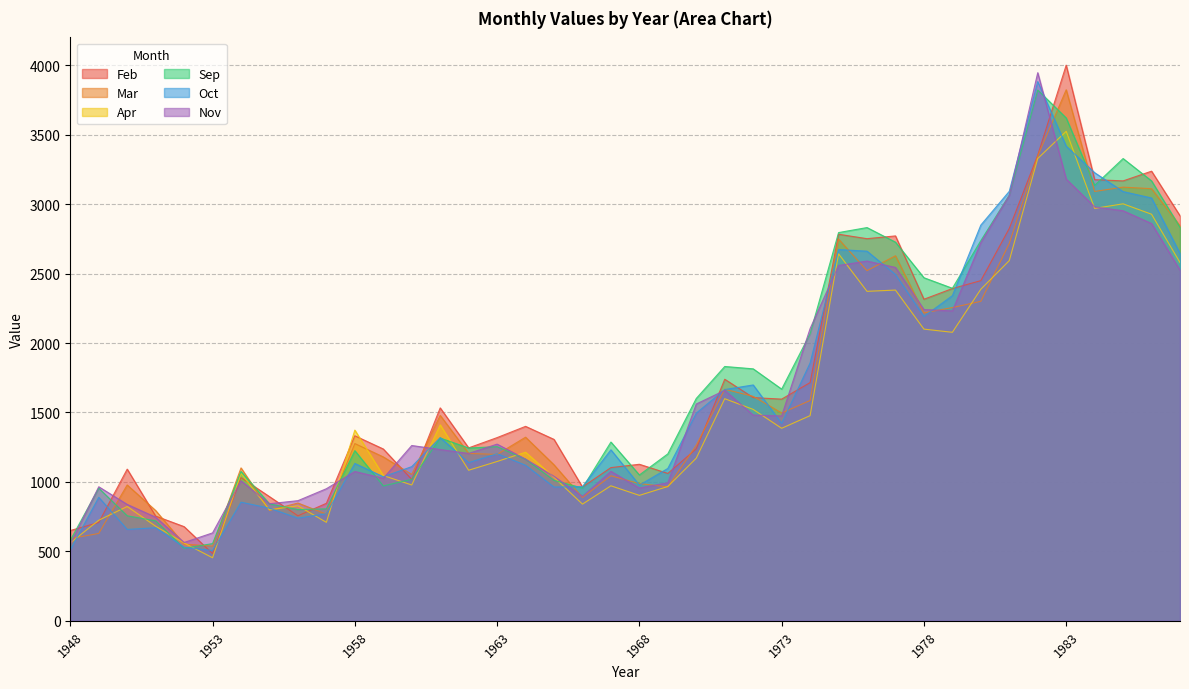

Does the chart display data point markers on the line(s)?

No